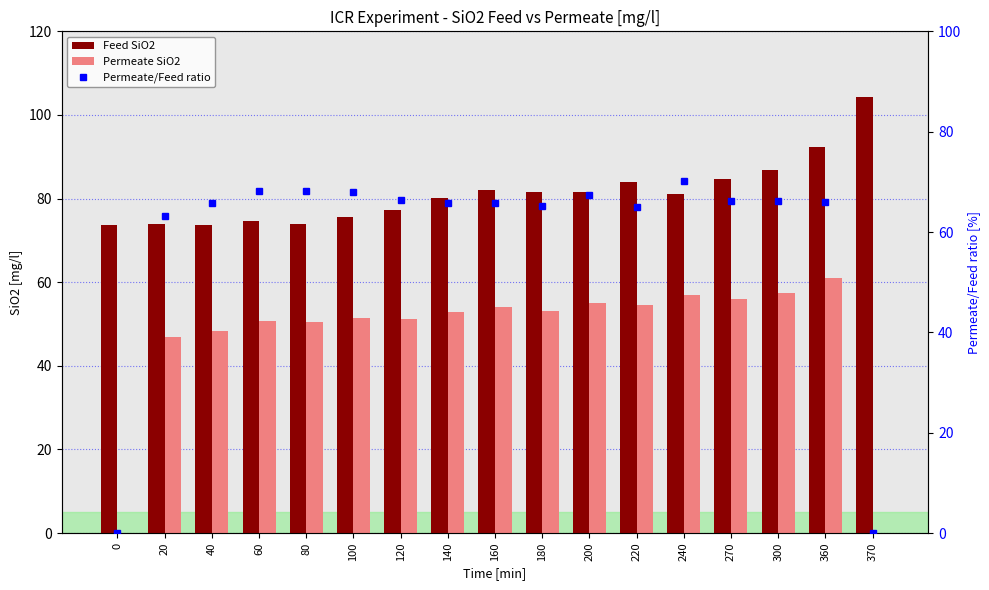

How many values in the Feed SiO2 series exceed 81?

9